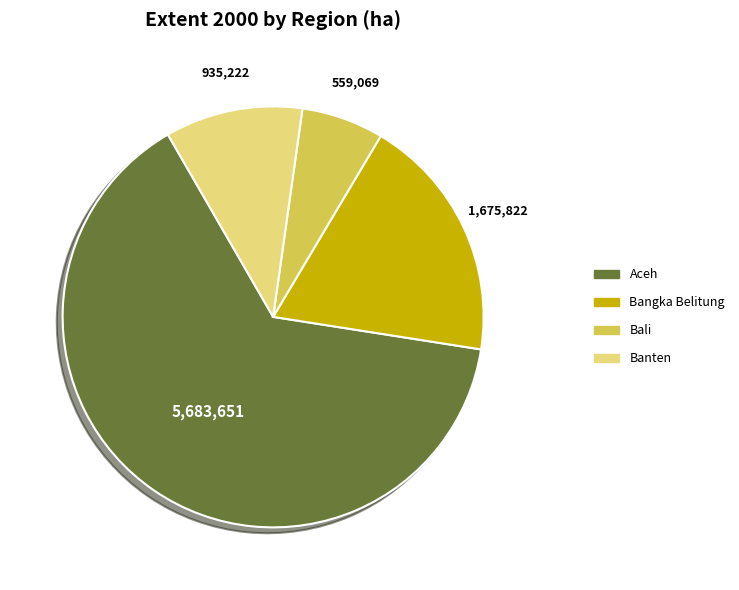

What is the majority slice?

Aceh